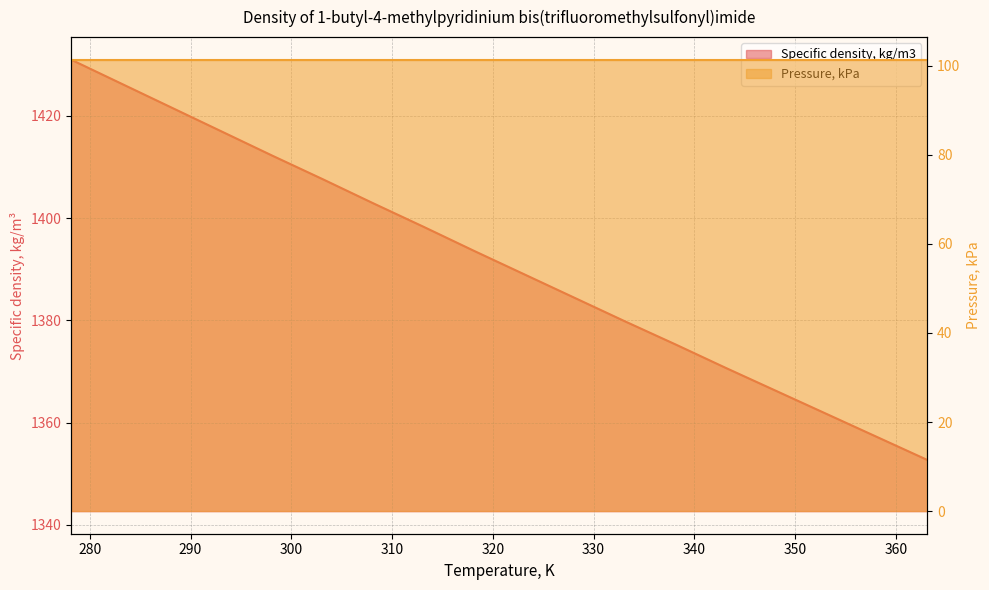

The value at 318.15 is 1393.6. True or false?

True